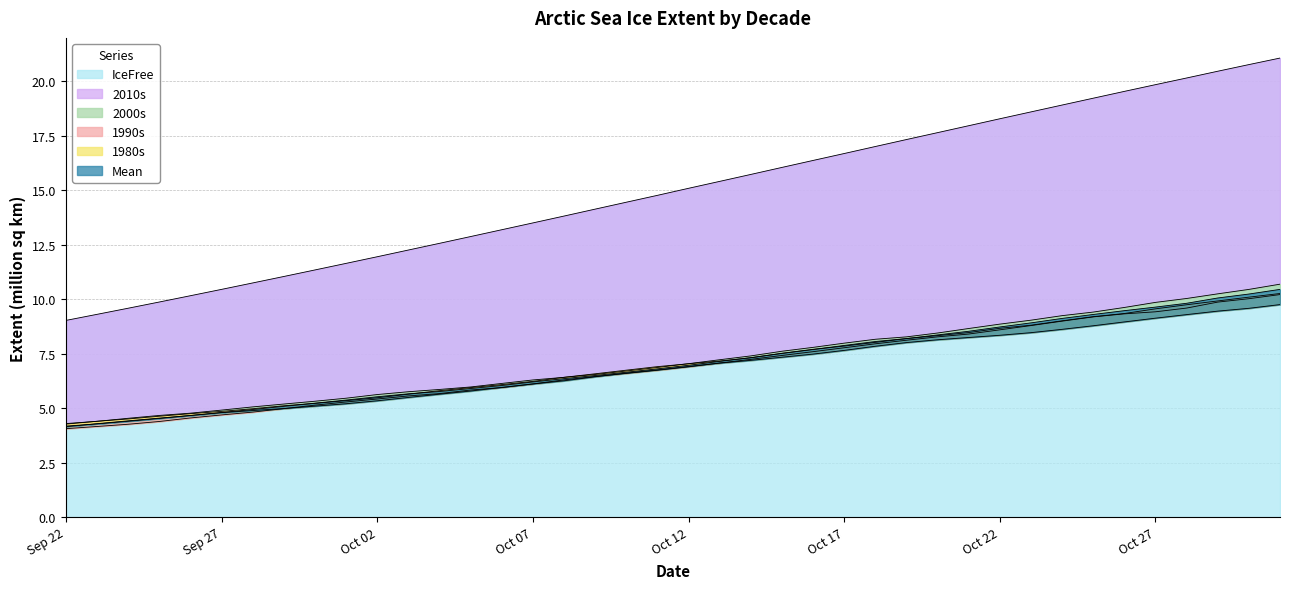

The IceFree series shows 22.7 at 2015-10-16. True or false?

False